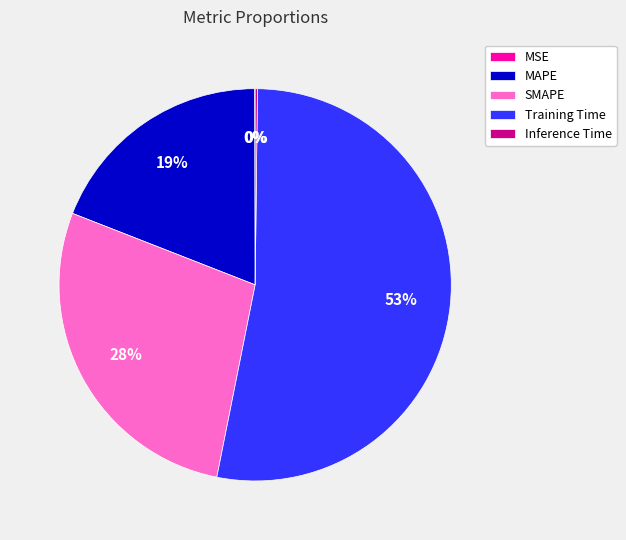

To the nearest percent, what portion does MAPE represent?

19%